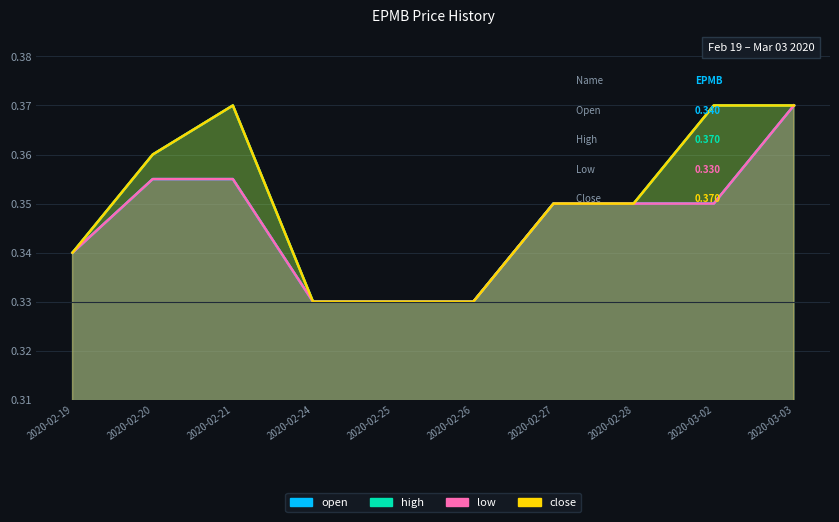

What is the lowest value of the open series?

0.3